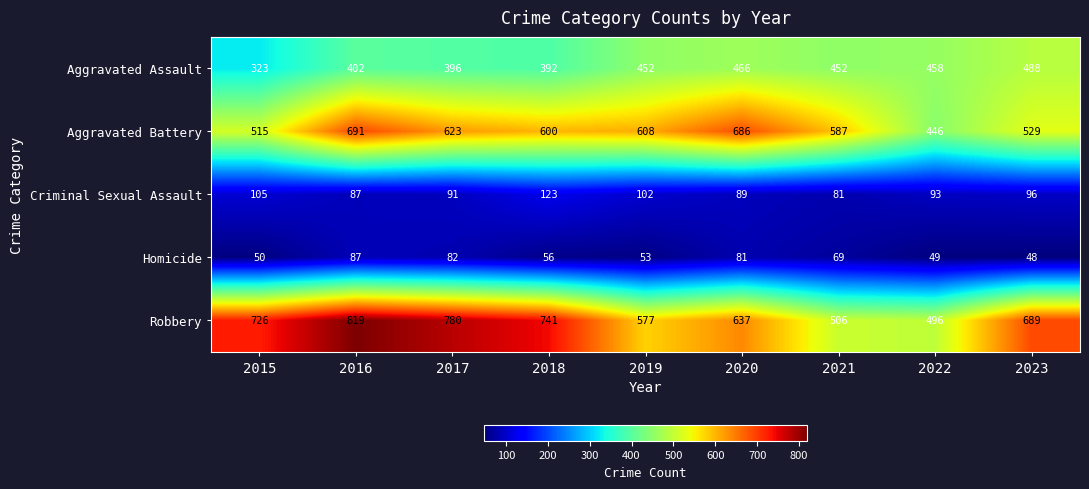

True or false: Homicide has a value of 80 at 2023.

False